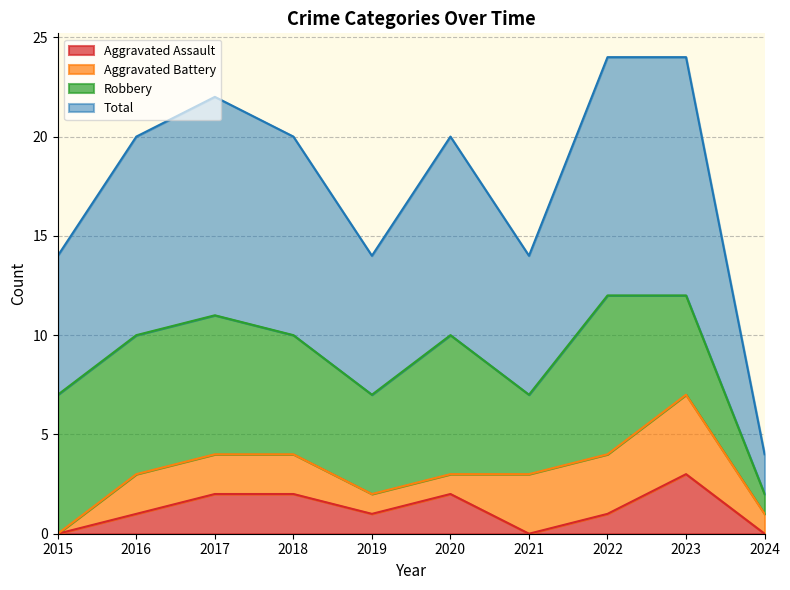

What is the spread (max minus min) of values at 2019?

6